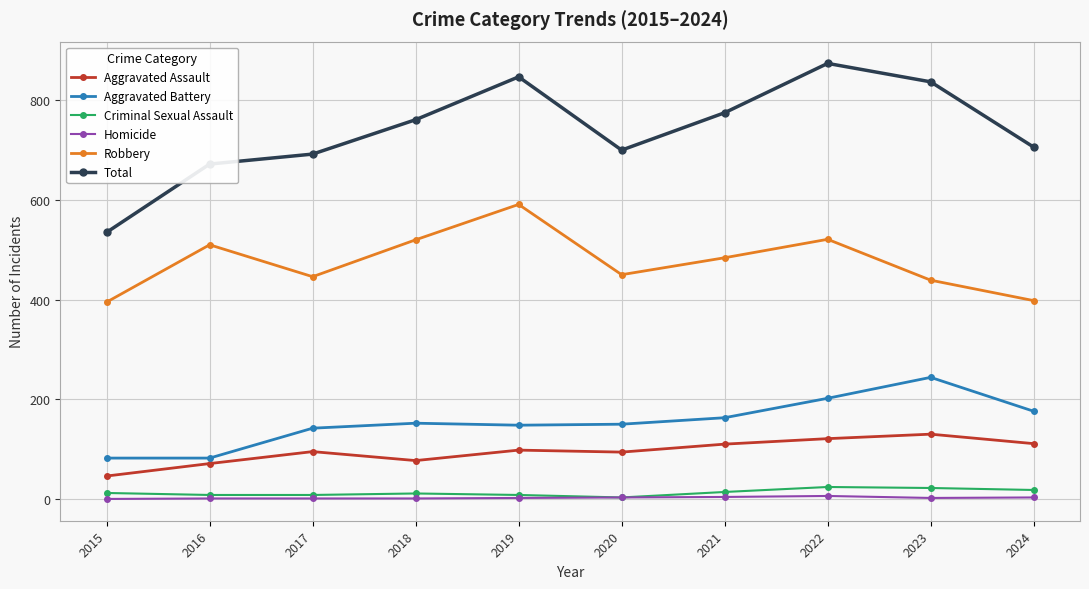

Is the value of Aggravated Assault at 2018 greater than the value of Homicide at 2018?

Yes